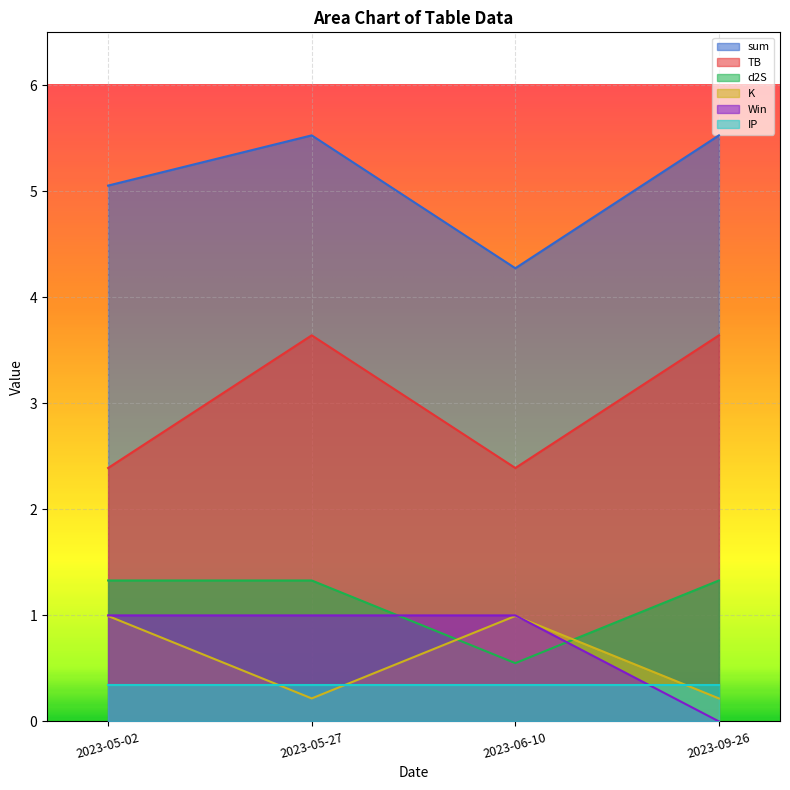

True or false: K and sum intersect in this chart.

False